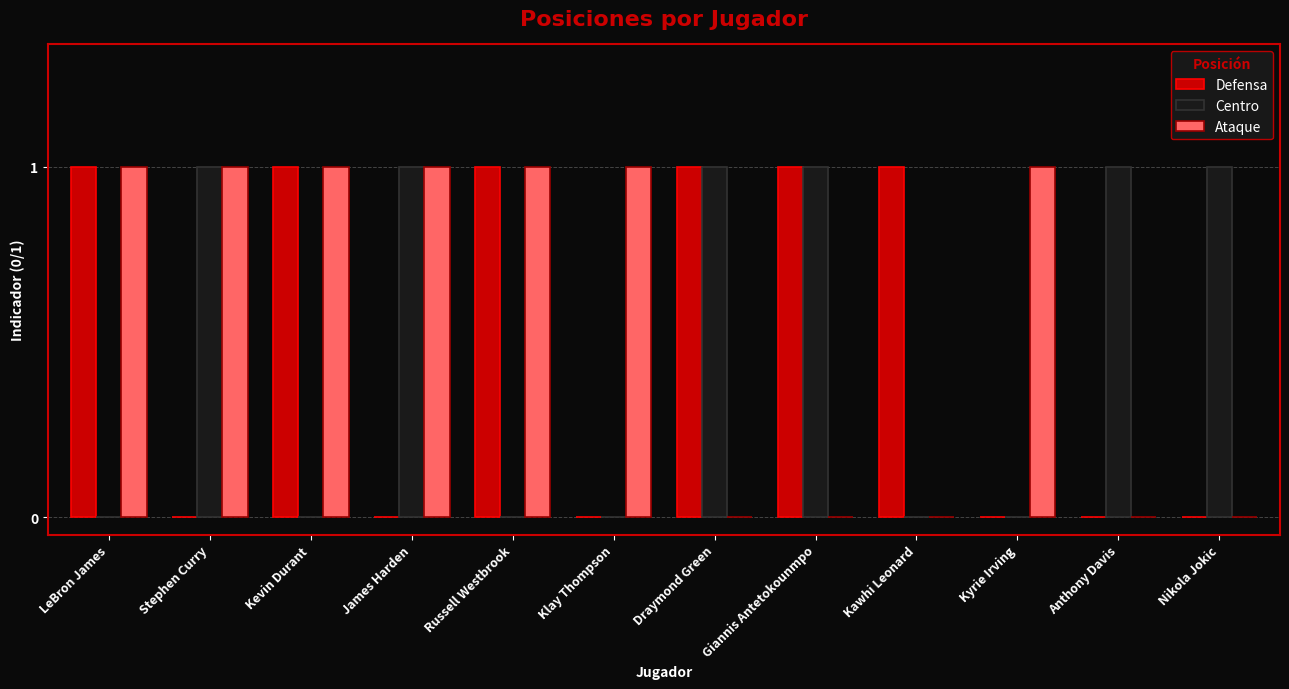

Which series has the largest total across all categories?

Ataque